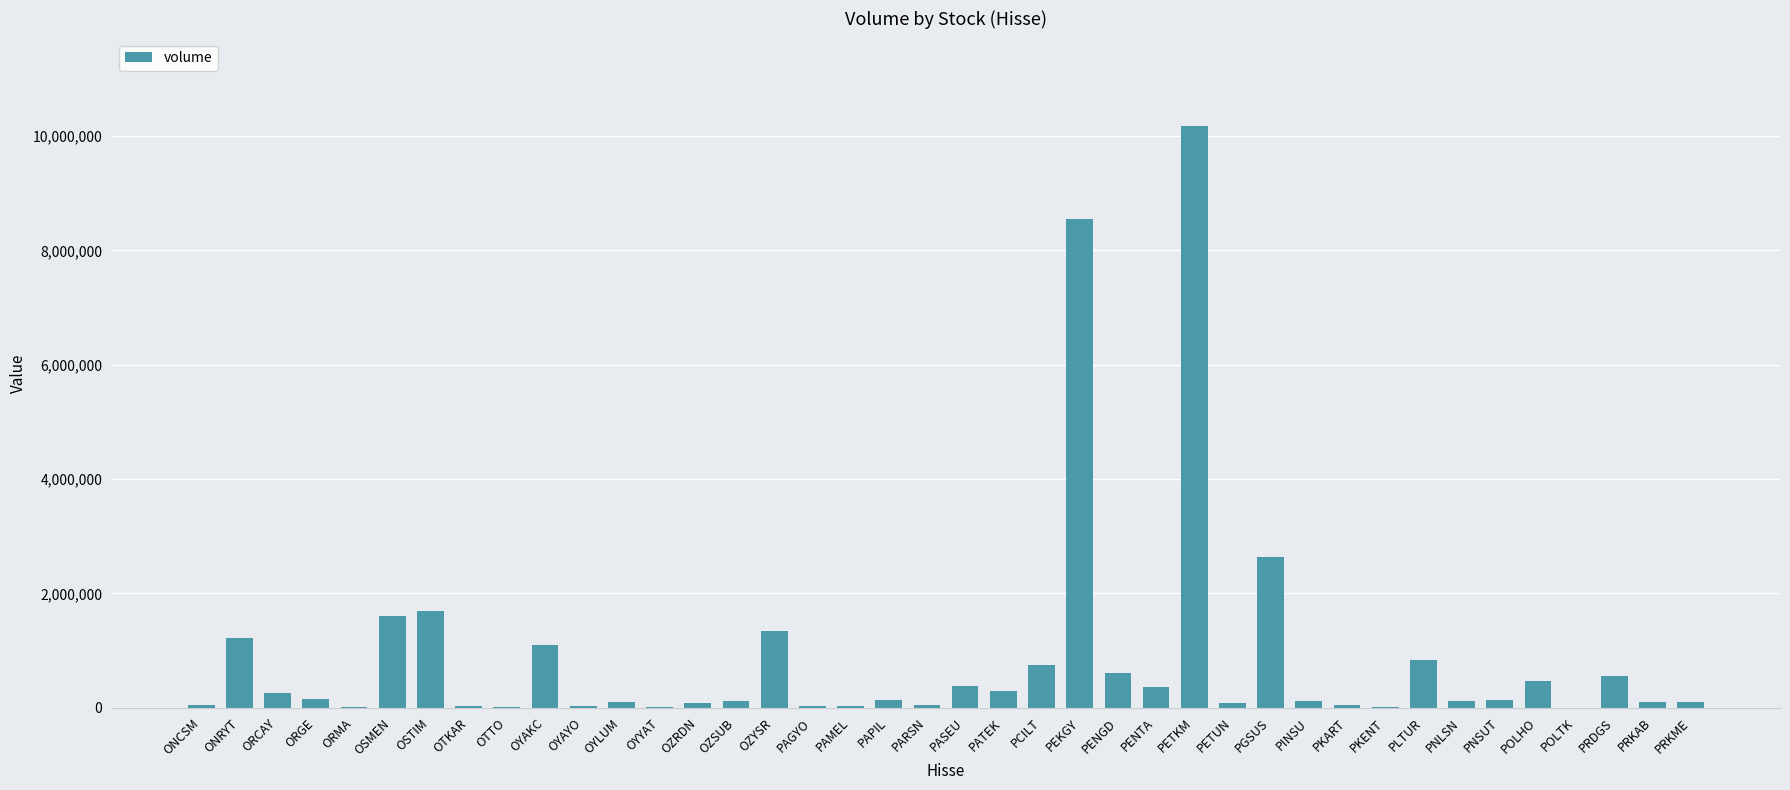

Are the bars horizontal?

No